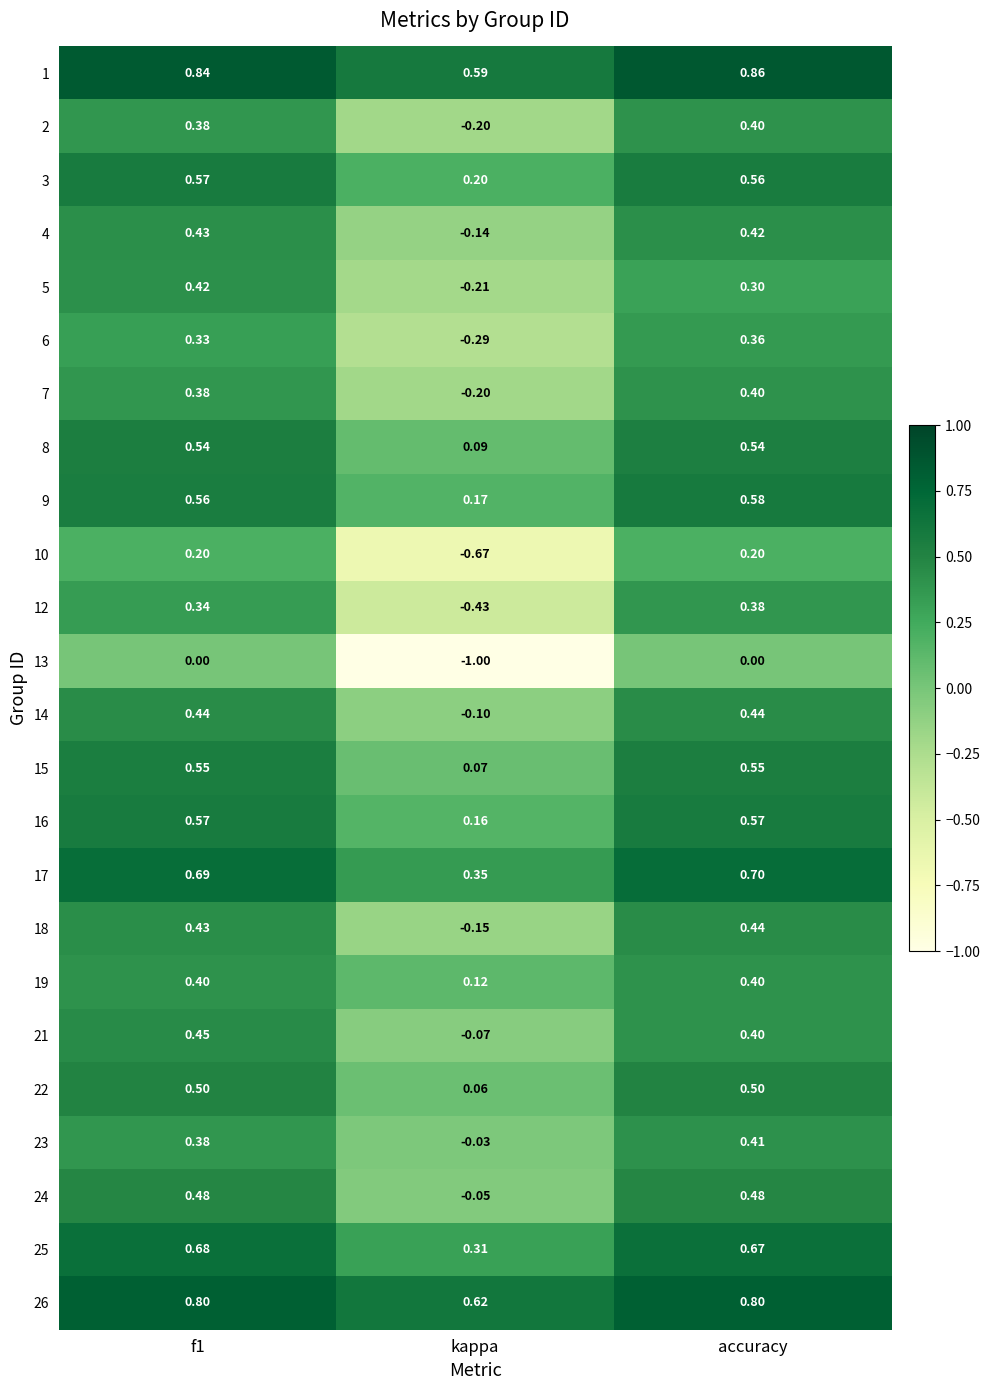

Which series has the widest spread of values?

13